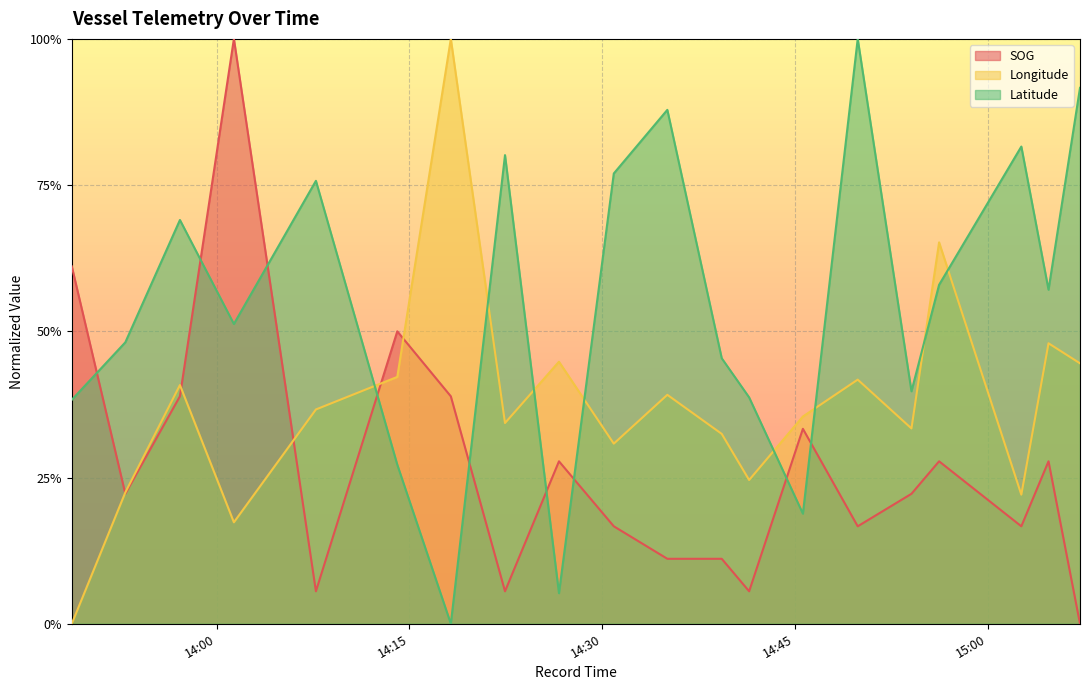

After their last crossing, which series has the higher values: Longitude or Latitude?

Latitude